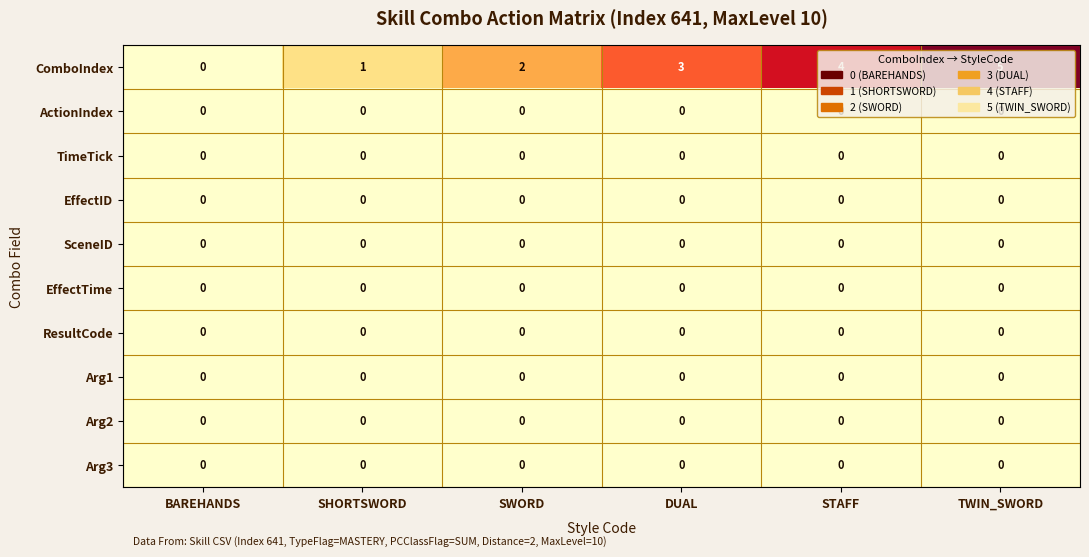

What is the total value across all series at TWIN_SWORD?

5